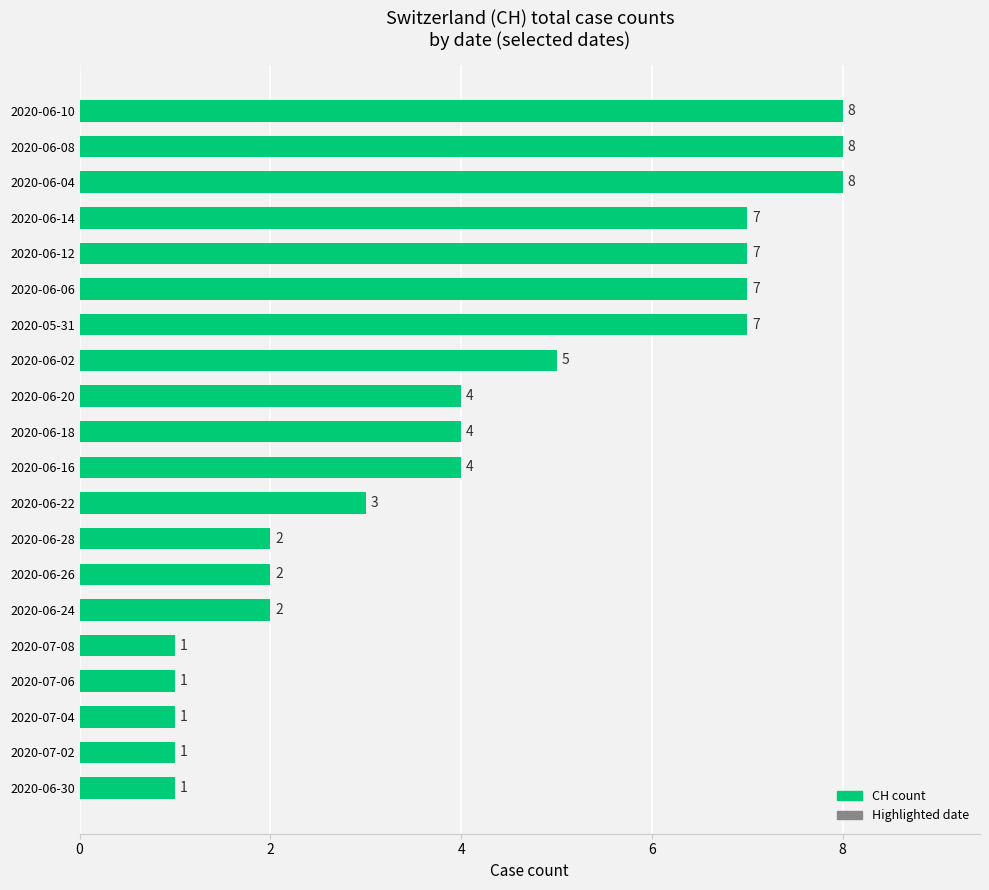

Are the bars horizontal?

Yes